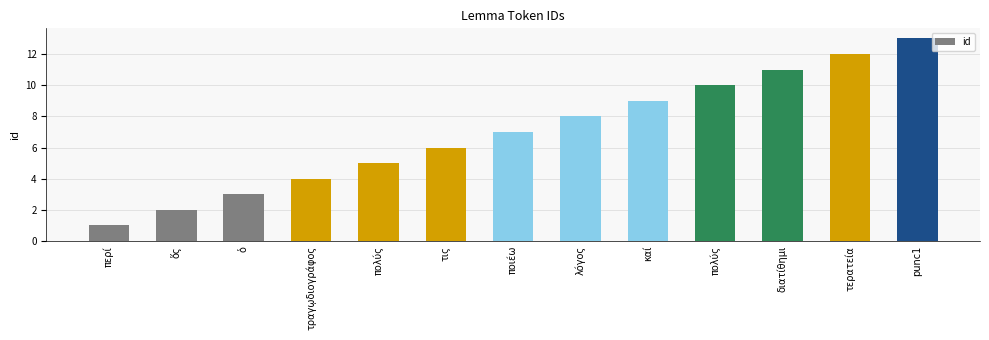

How many bars are there in total?

13